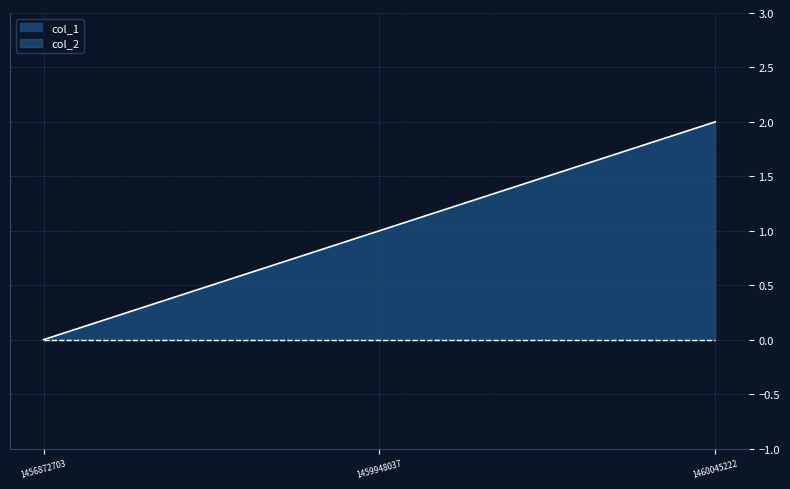

At which label is the value closest to 1?

1459948037